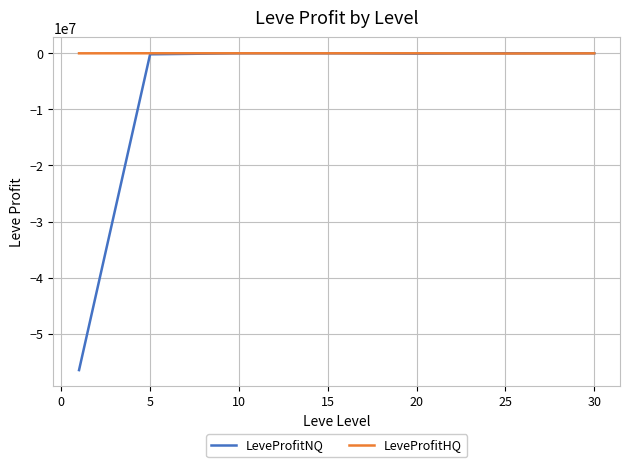

Which series has the largest range (max minus min)?

LeveProfitNQ